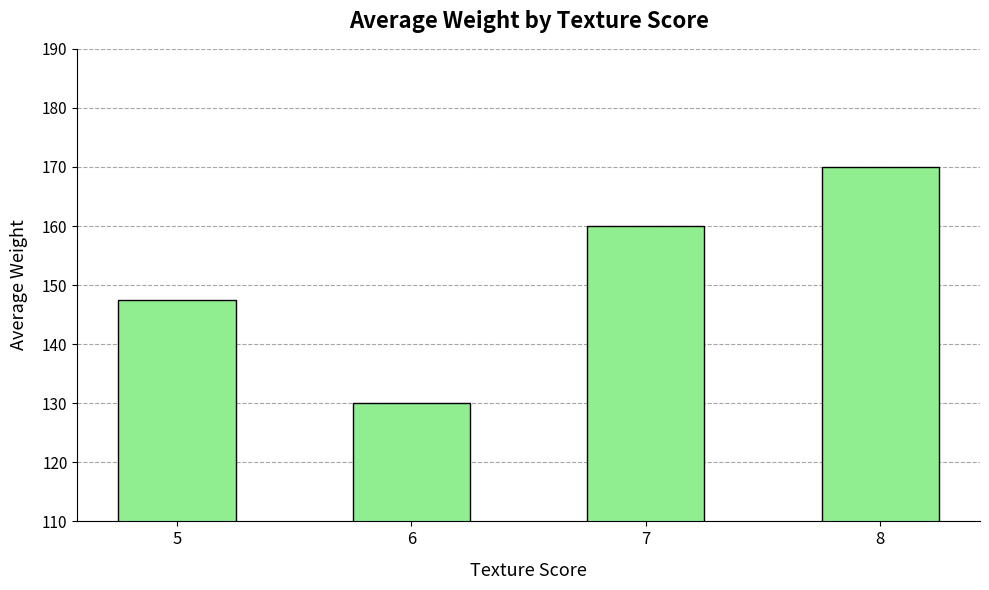

What is the change in value from 6 to 8?

+40.0